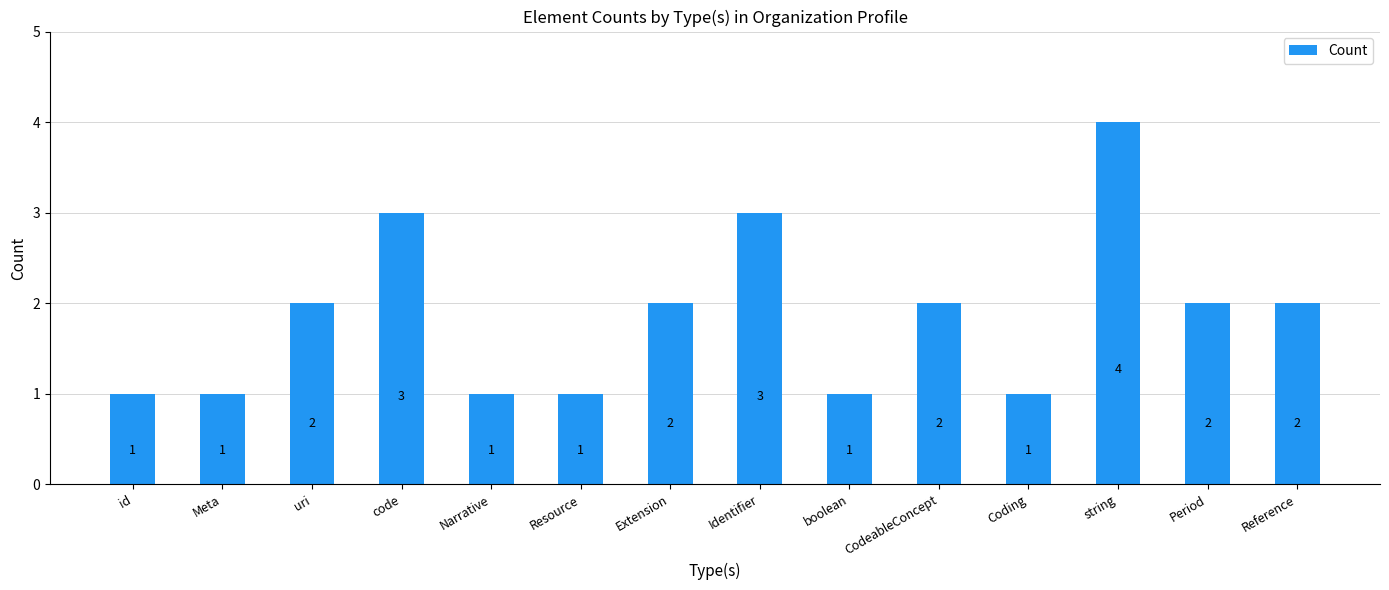

At which category does the chart reach its peak across all series?

string